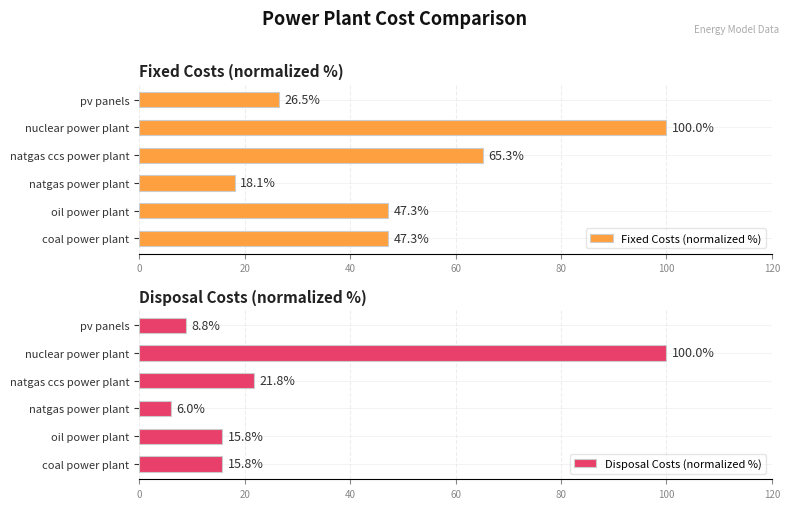

Where is Fixed Costs (normalized %) nearest to the value 59?

natgas ccs power plant